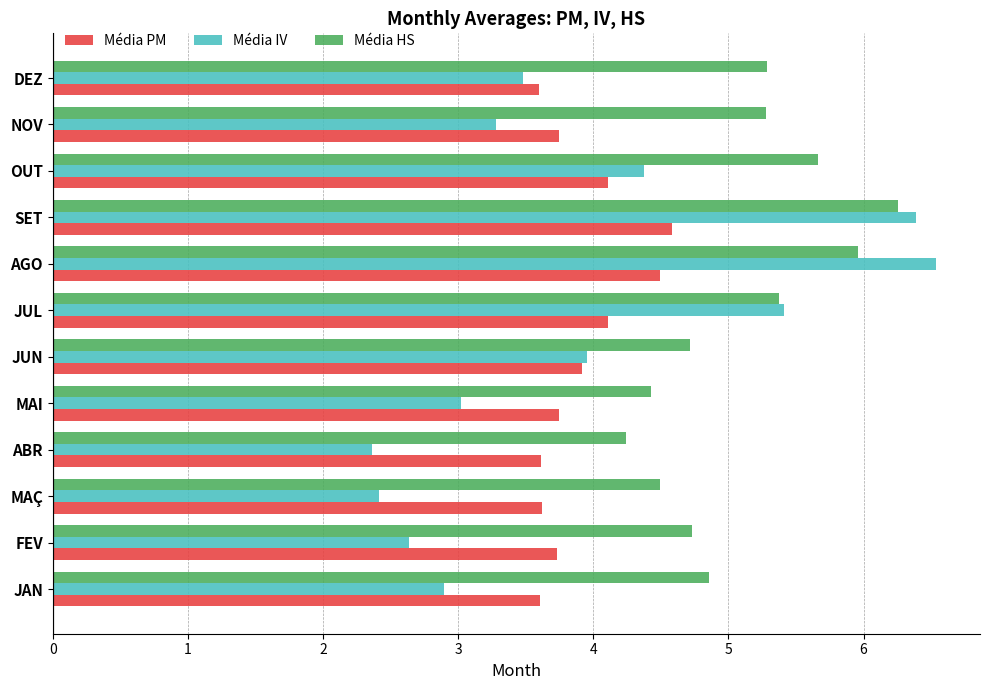

What is the total value across all series at MAI?

11.2